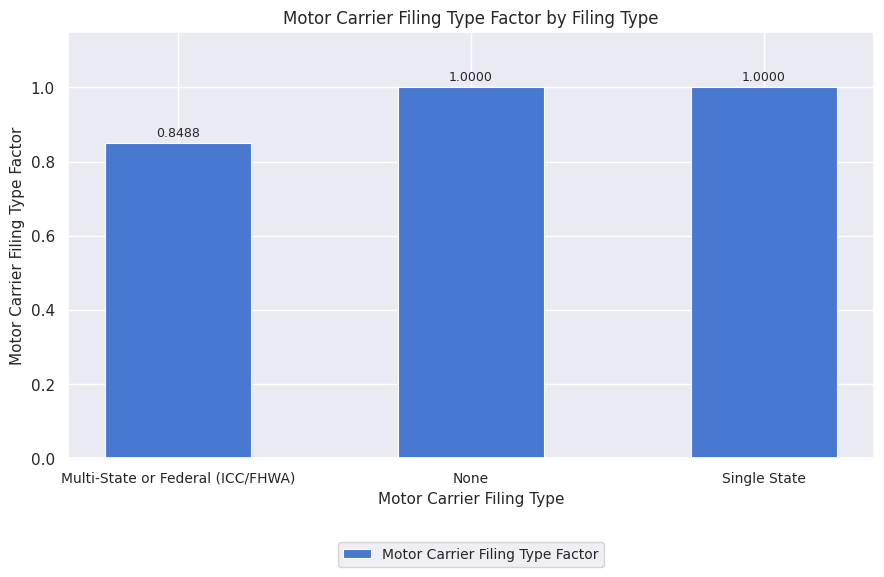

How many bars are there in total?

3